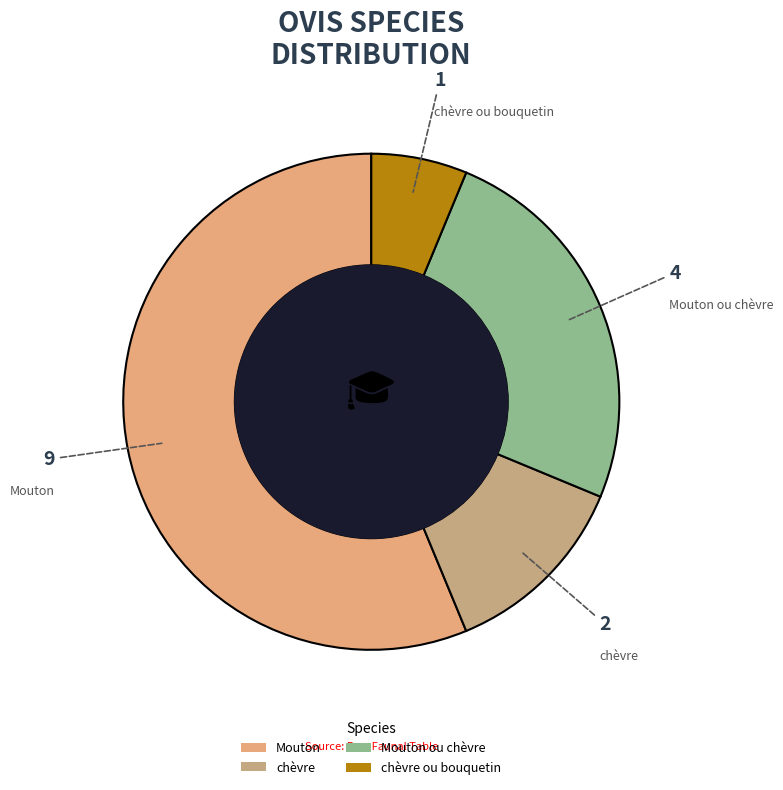

Which slice is the smallest?

chèvre ou bouquetin